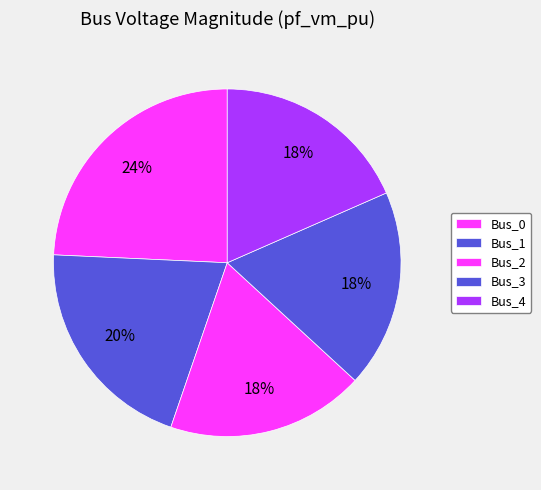

True or false: Bus_4 accounts for 18% of the total.

True